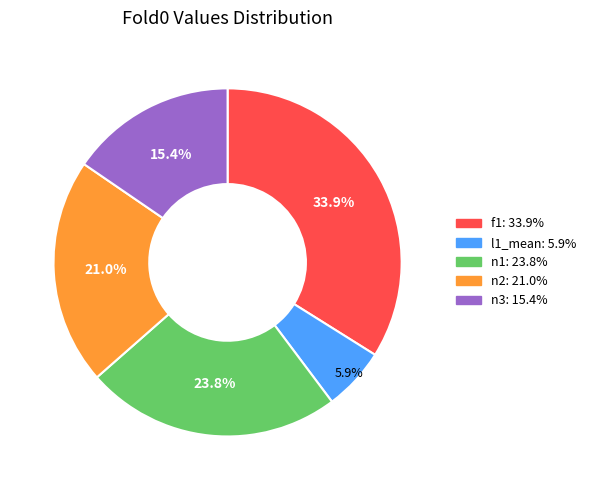

What percentage is the n2 slice, to the nearest percent?

21%